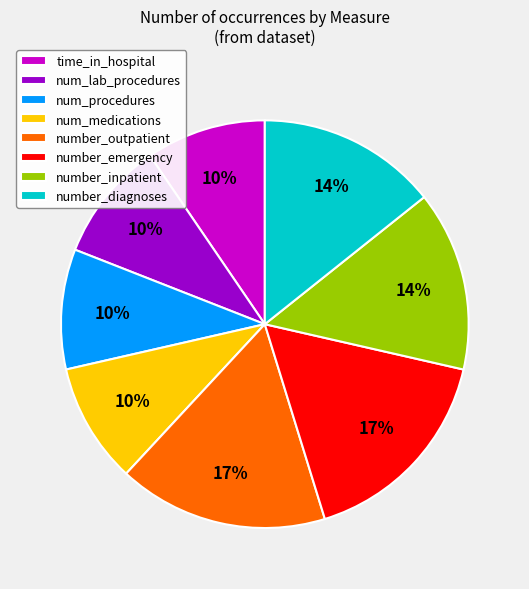

Is there any slice that represents more than half of the pie?

No